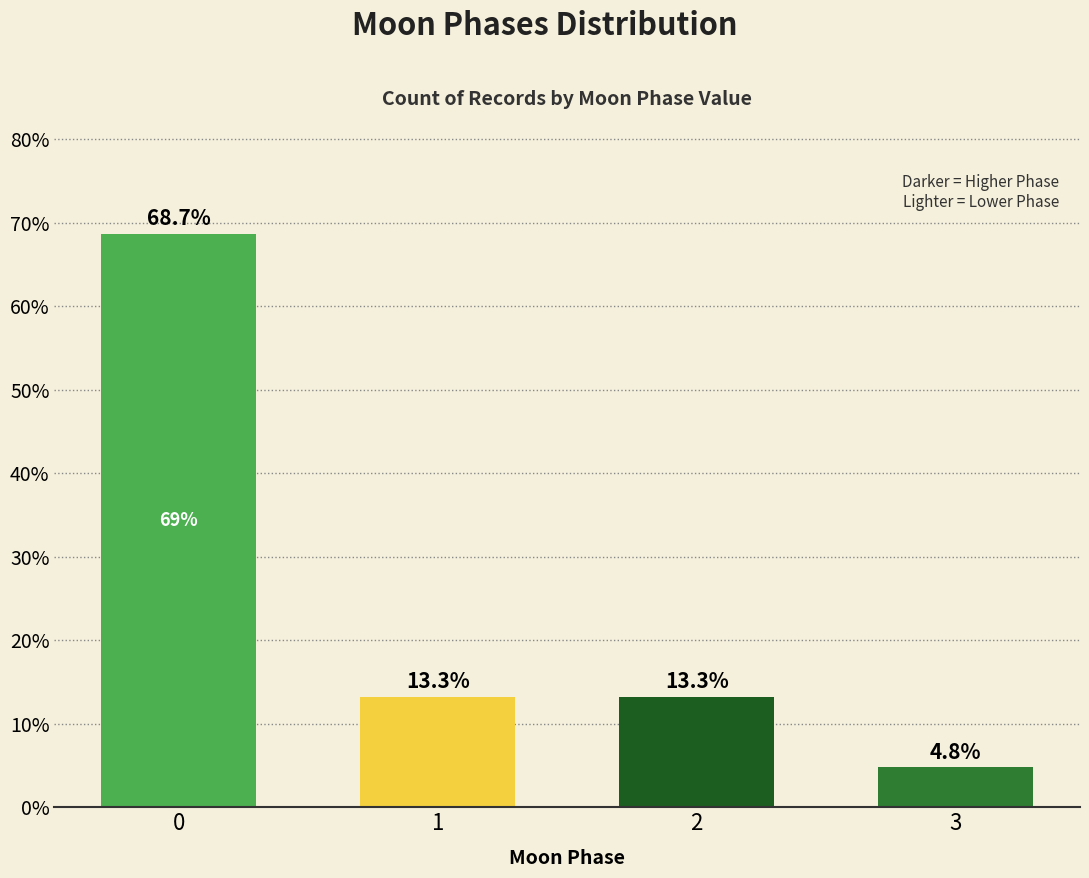

Is it true that the value at 0 is 68.7?

True